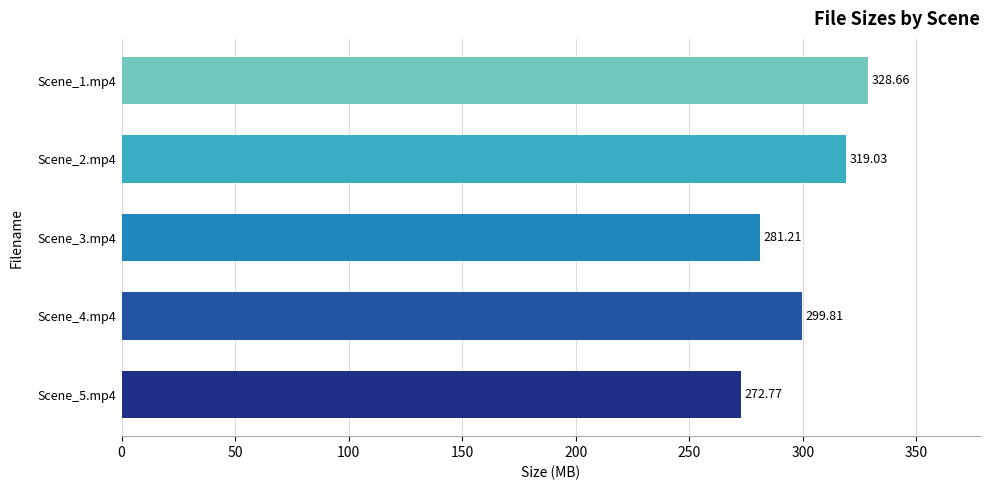

Approximately how many times larger is the value at Scene_5.mp4 compared to Scene_2.mp4?

0.9